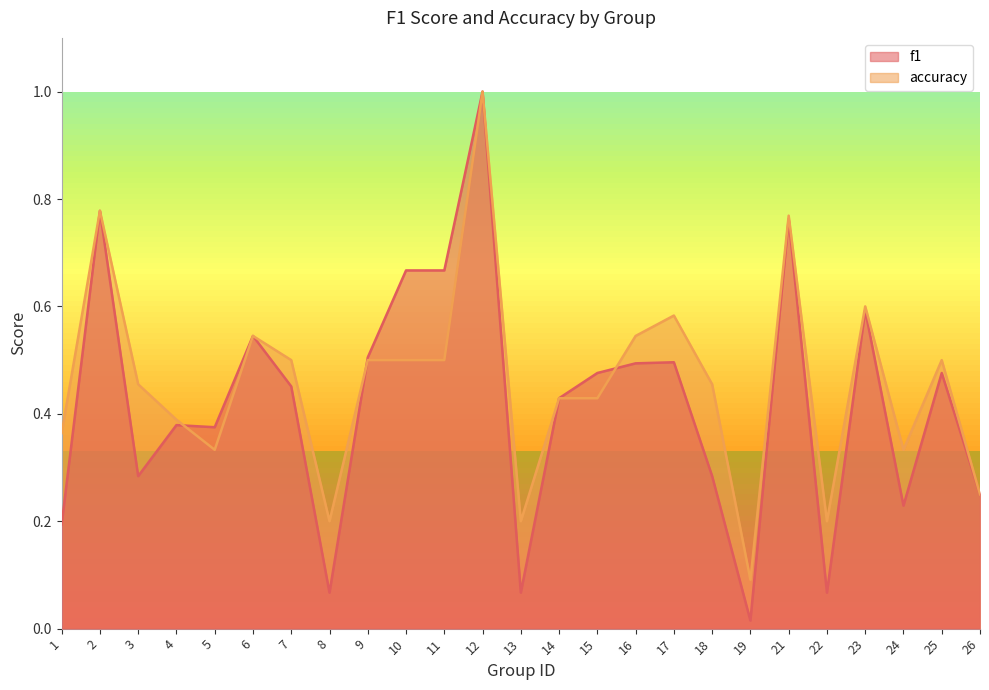

At which label is accuracy closest to 0?

19